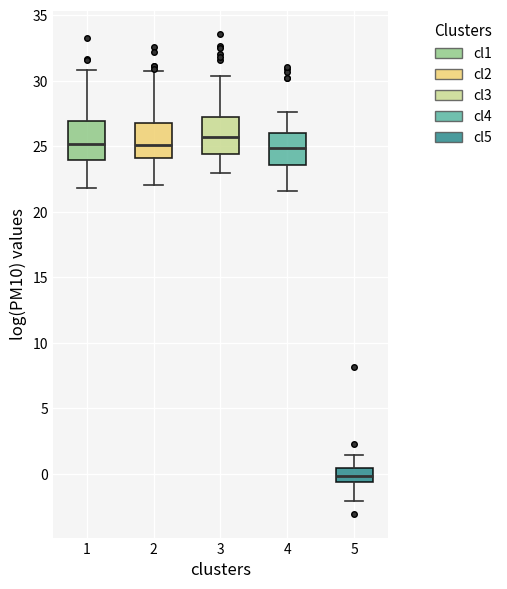

Reading left to right, read every box against the y-axis: the position of its median line, the range the box covers, and the ends of its whiskers. The values are not printed on the chart, so give them approximately, as read against the axis.

1: median 25.0, box 24.0 to 27.0, whiskers 22.0 to 31.0
2: median 25.0, box 24.0 to 26.5, whiskers 22.0 to 30.5
3: median 25.5, box 24.5 to 27.0, whiskers 23.0 to 30.5
4: median 25.0, box 23.5 to 26.0, whiskers 21.5 to 27.5
5: median 0.0, box -0.5 to 0.5, whiskers -2.0 to 1.5